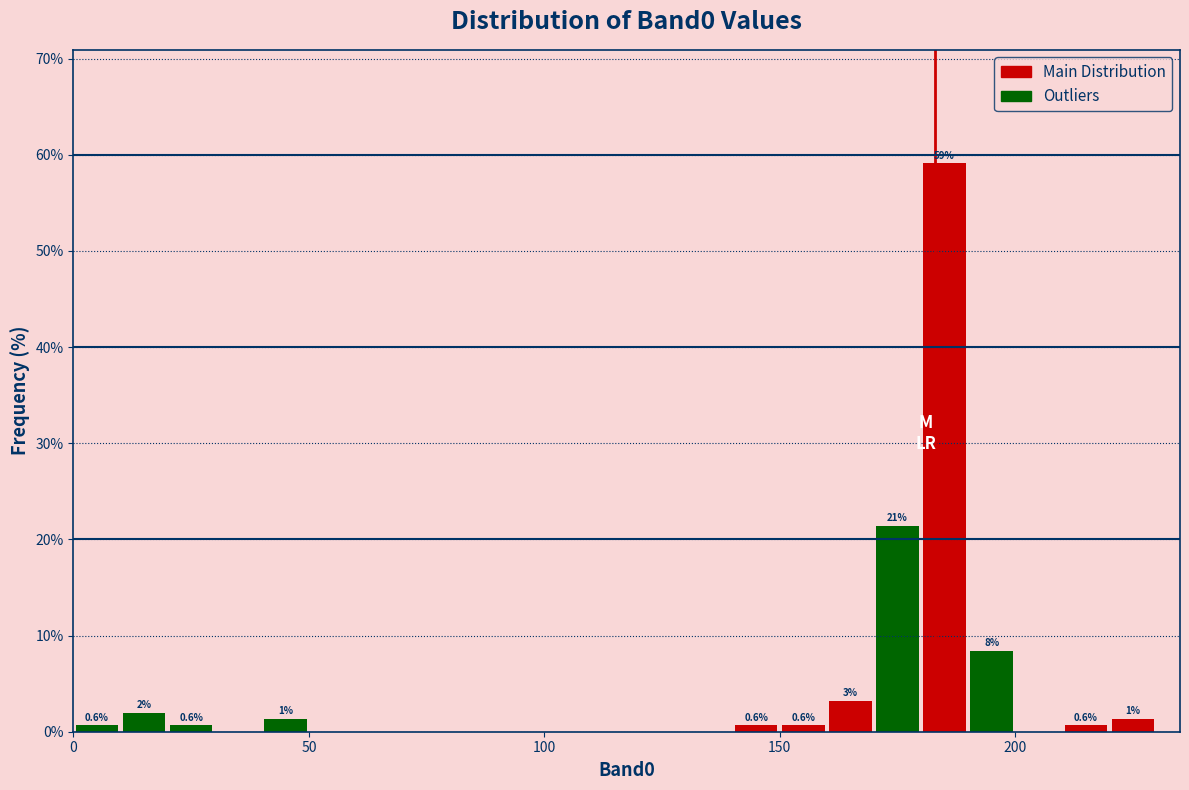

Read against the x-axis, roughly where is the centre of the tallest bar?

185